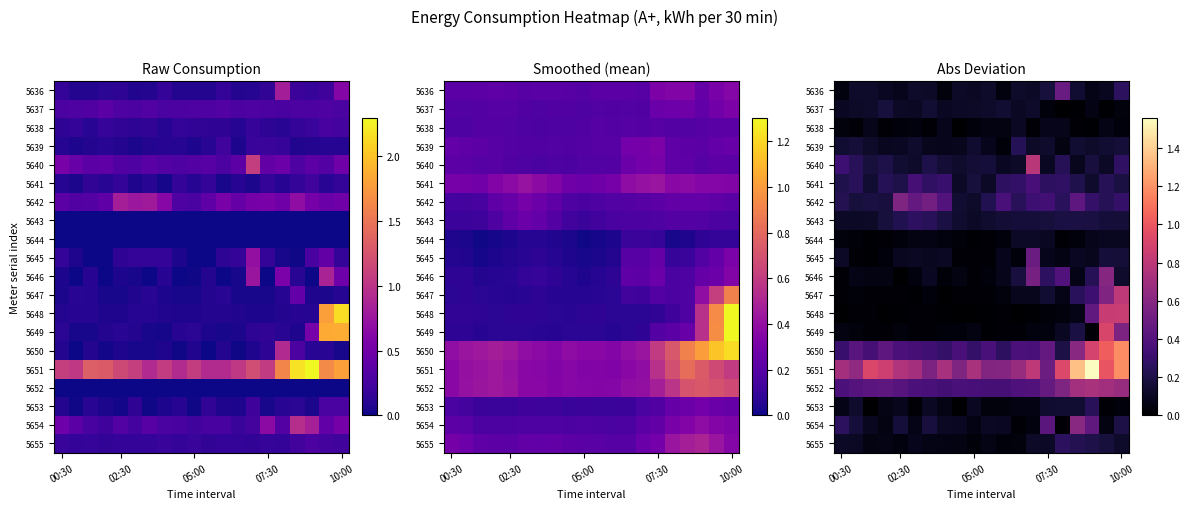

Which series has the largest total across all categories?

5651